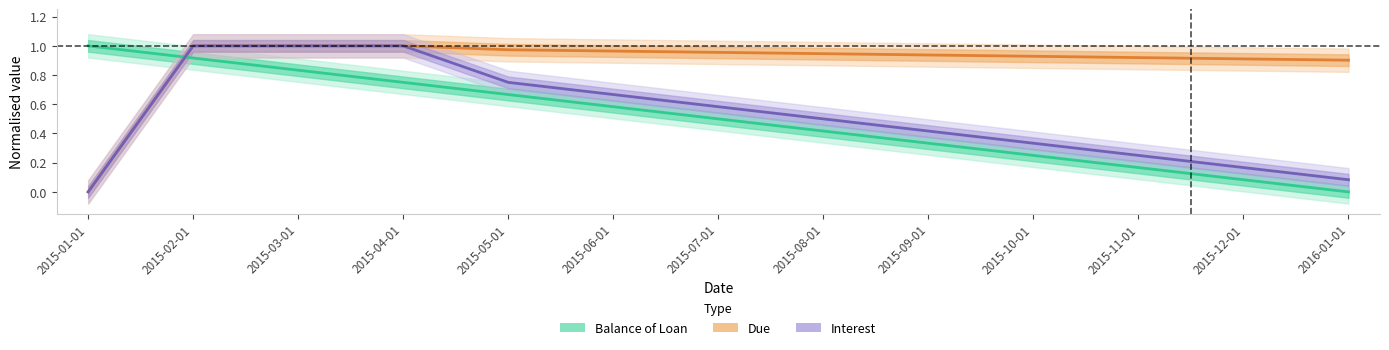

What position from the left is 2015-02-01?

2